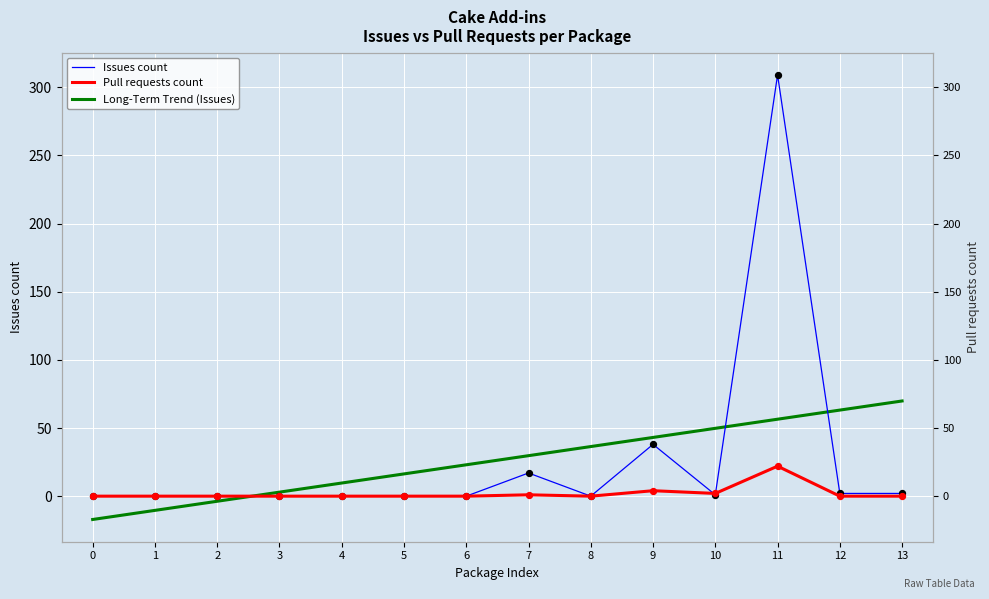

Is the value of Long-Term Trend (Issues) at 13 greater than the value of Issues count at 2?

Yes